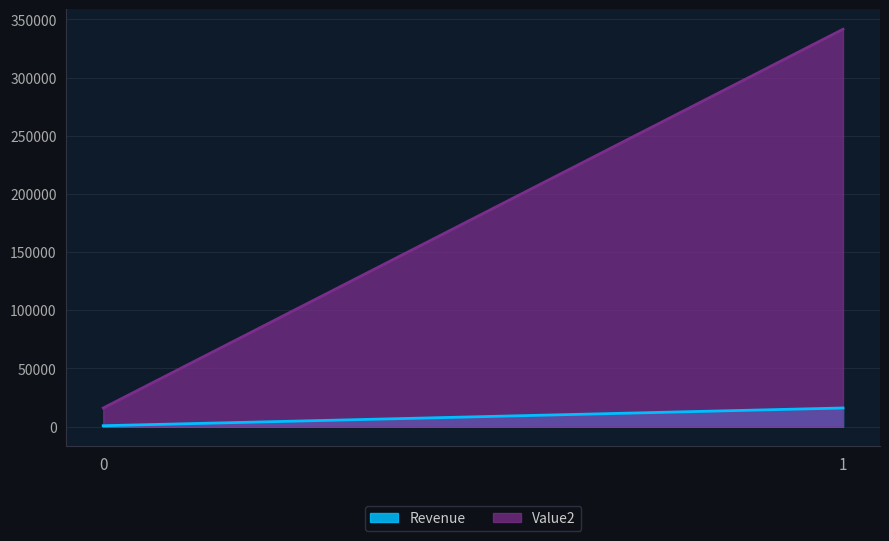

How many lines are shown in the chart?

2